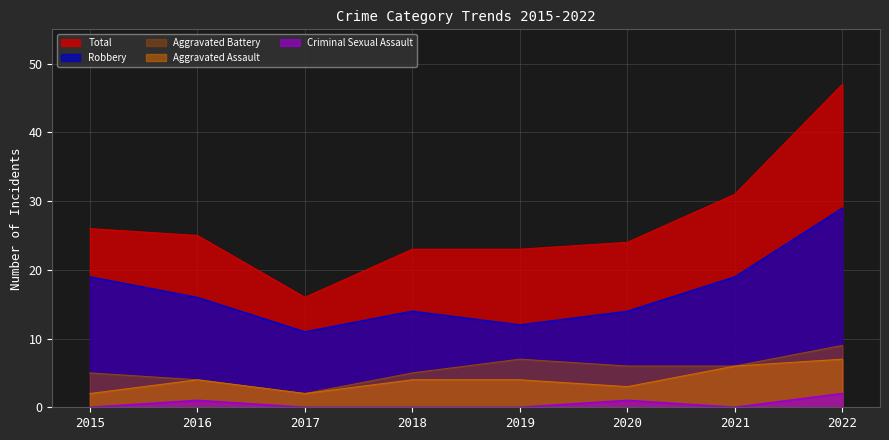

At which label does Total first exceed 25?

2015